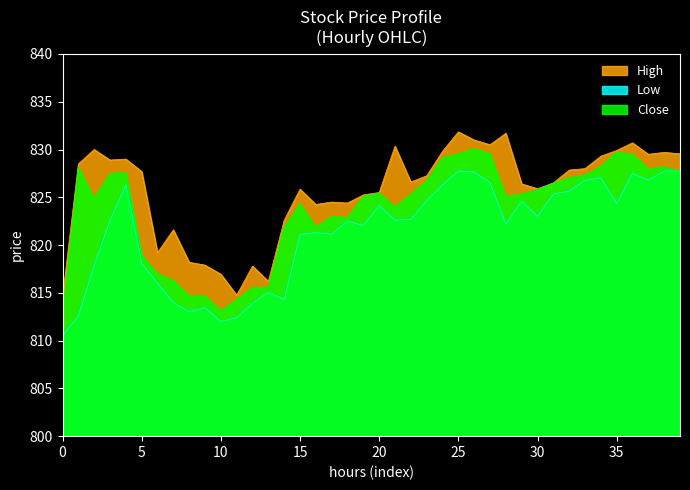

What is the difference between the highest and lowest values at 5?

9.6